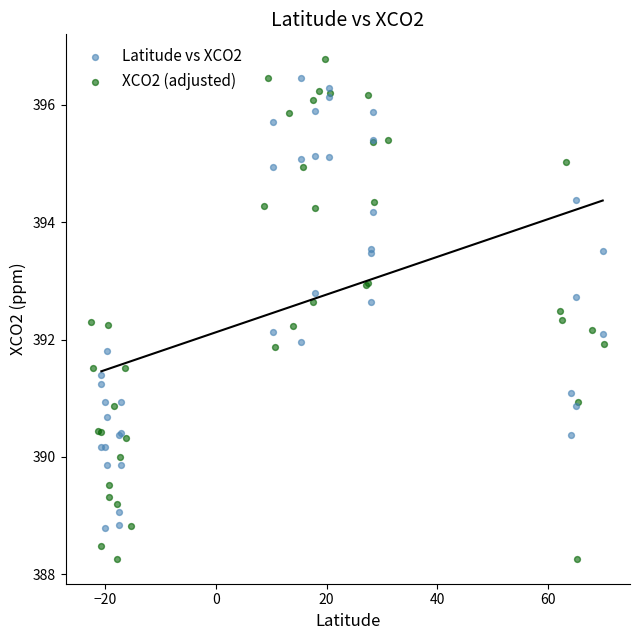

Which series has the largest Y range (max minus min)?

XCO2 (adjusted)